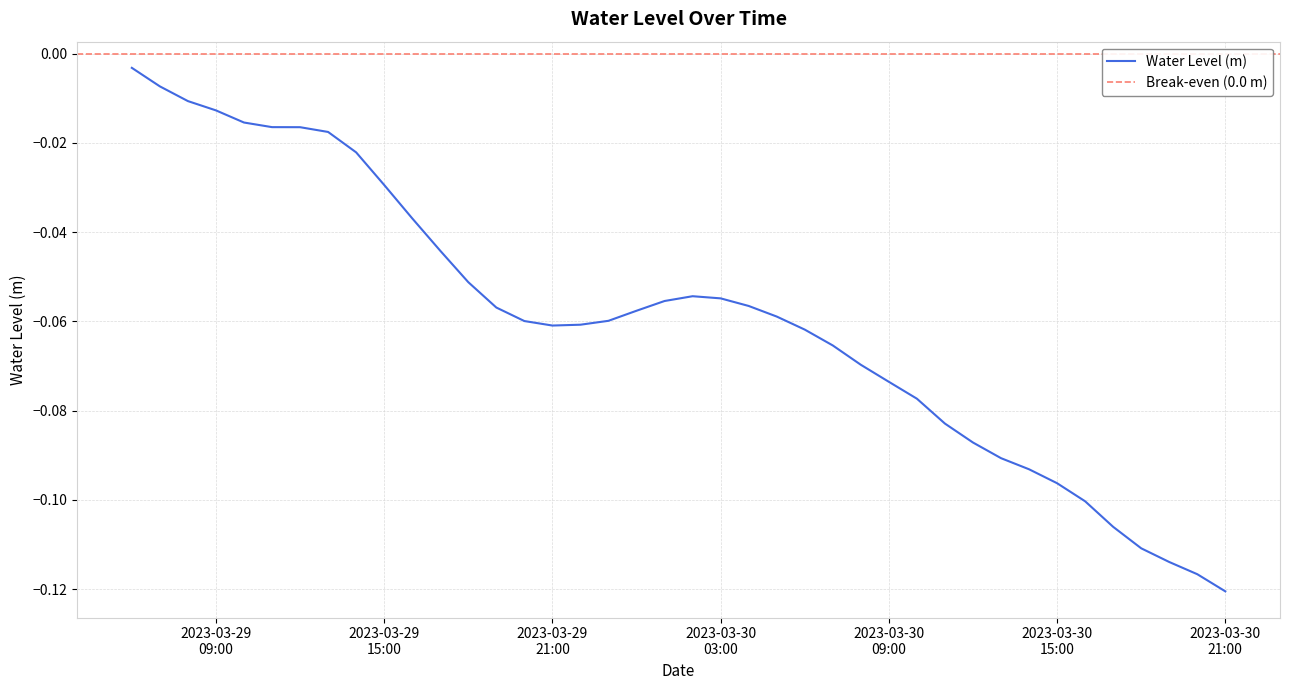

What is the change in value from 2023-03-30 06:00:00 to 2023-03-30 20:00:00?

-0.1